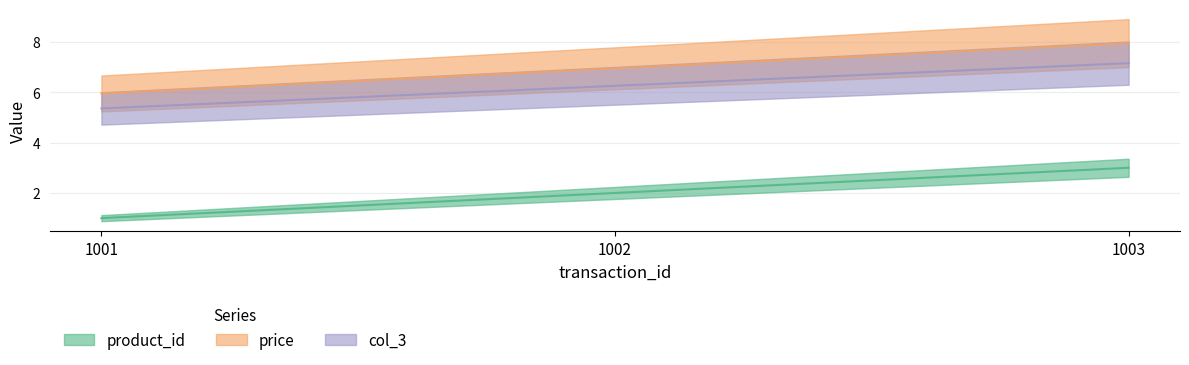

What is the greatest value displayed?

8.0